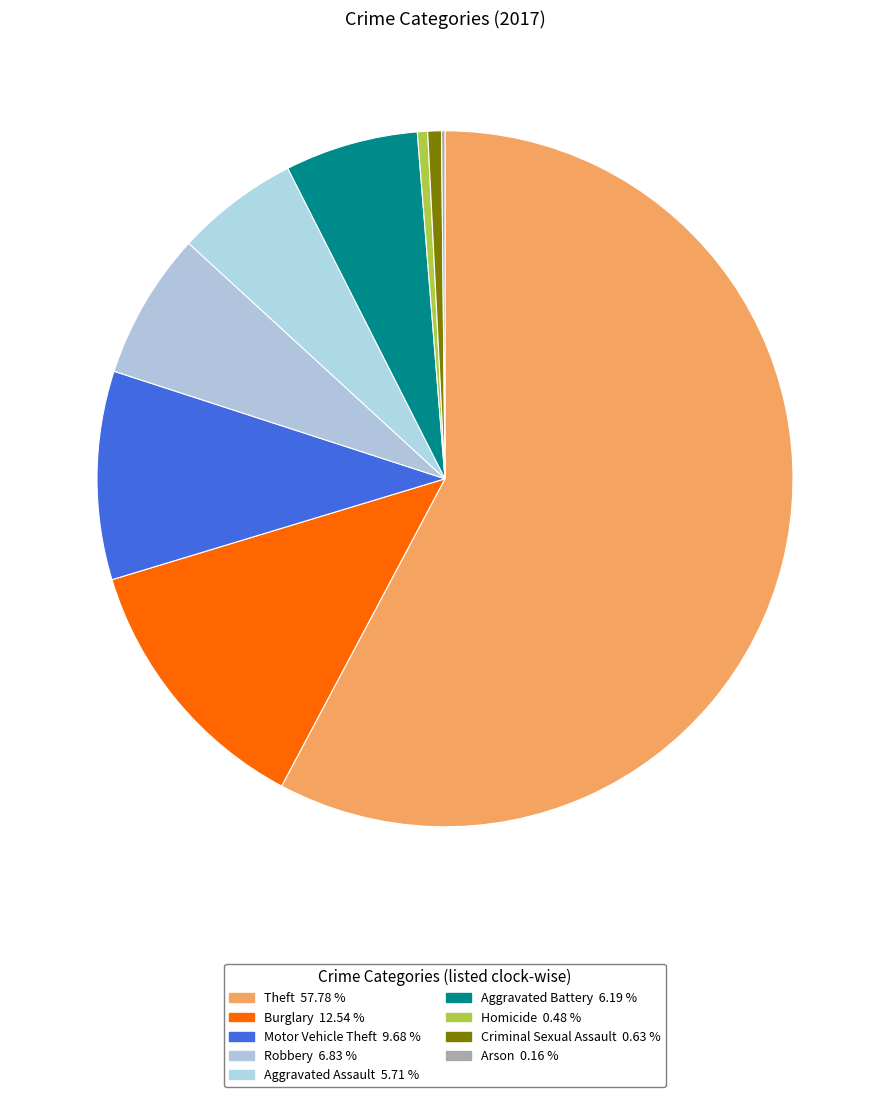

To the nearest percent, what is the average slice percentage?

11%